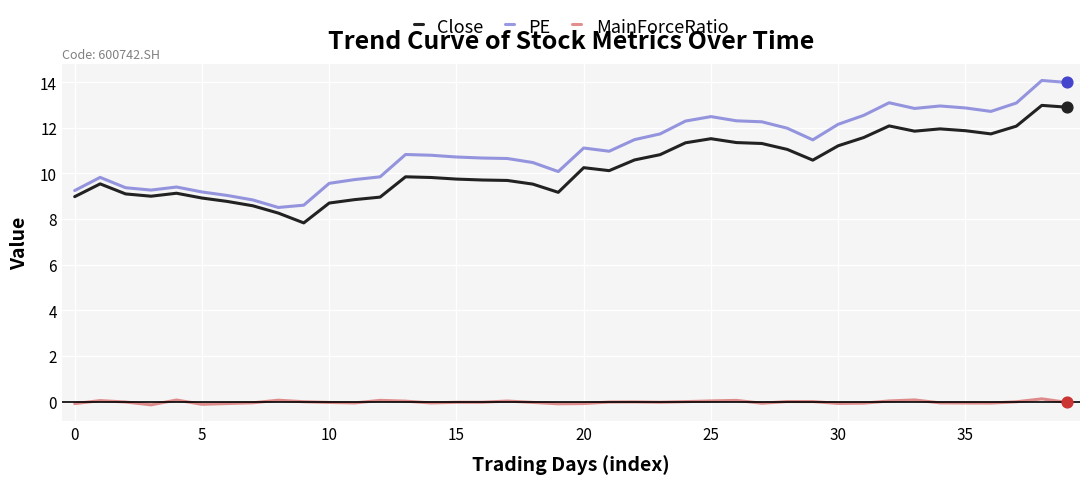

Which series has the largest total across all categories?

PE